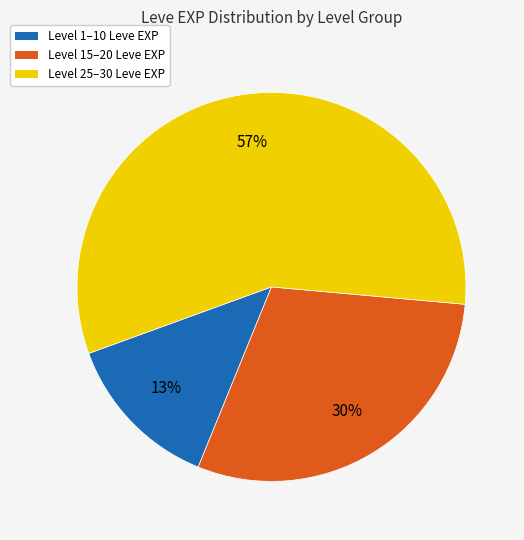

How many slices are in this pie chart?

3